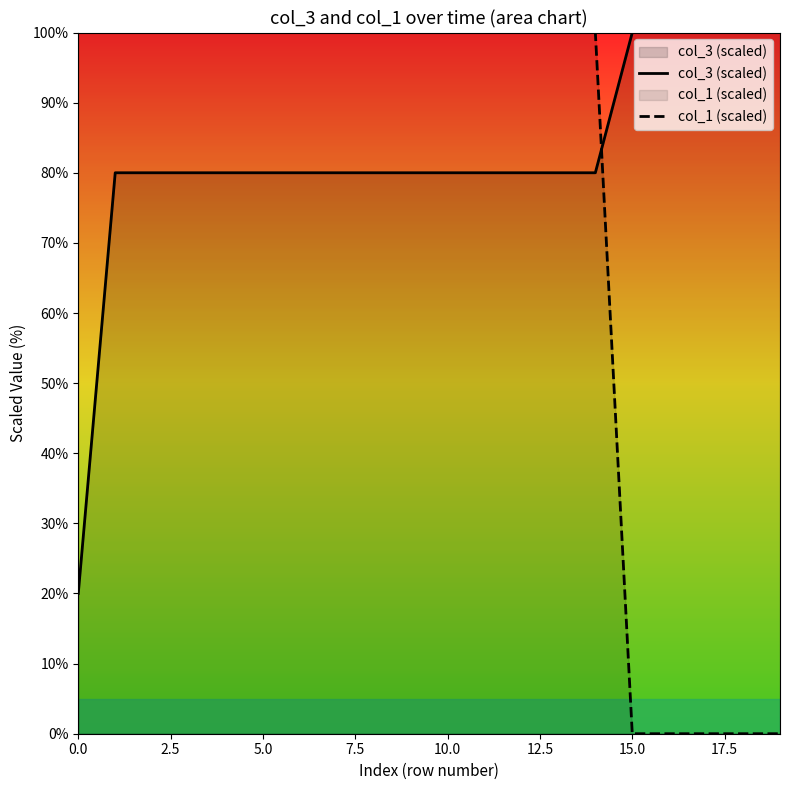

Count the number of data series in this chart.

2